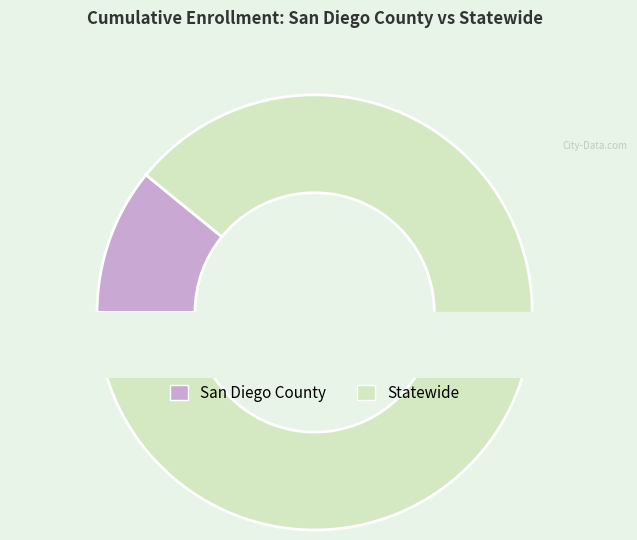

To the nearest percent, what percentage of the pie is Statewide?

89%